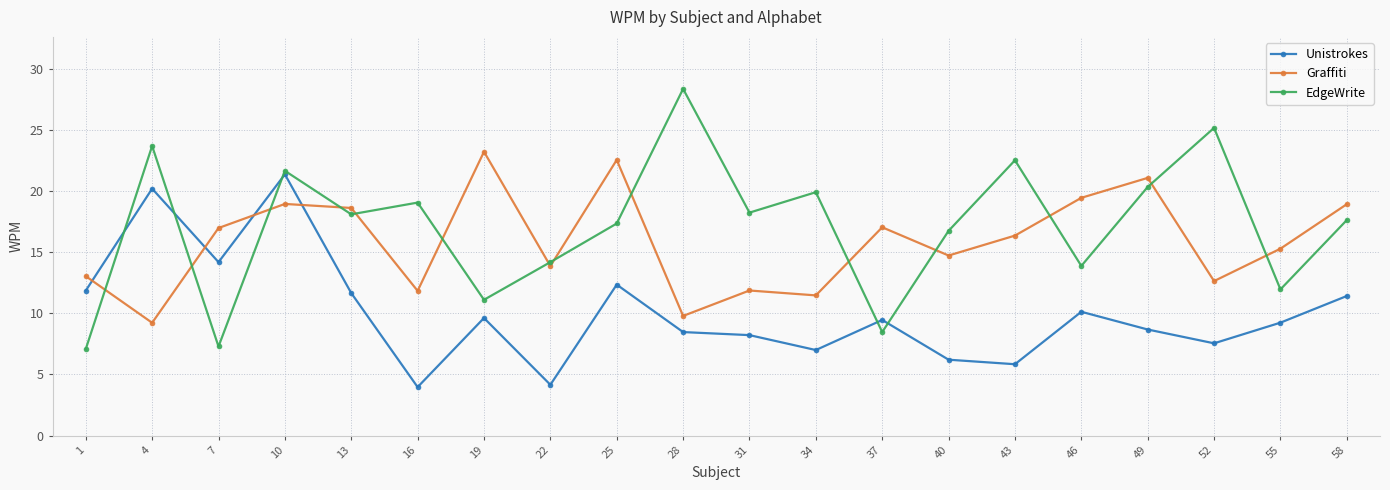

The Graffiti series shows 23.2 at 19. True or false?

True